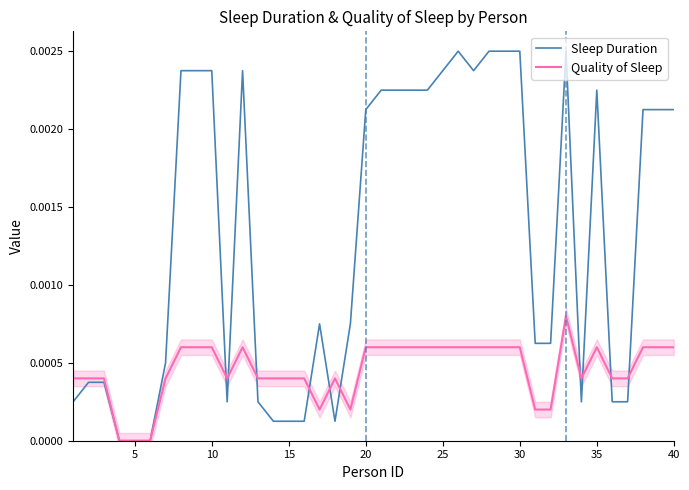

How many distinct data groups are displayed?

2